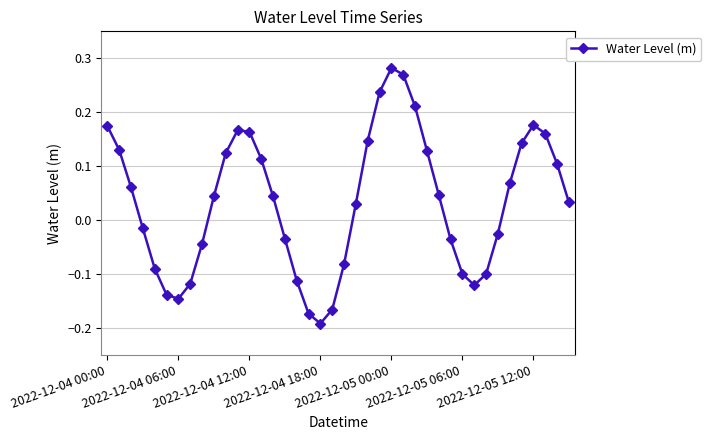

How many data points are above 0?

23